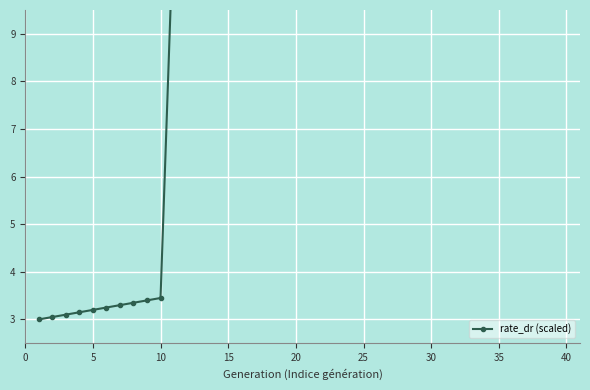

Reading right to left, transcribe all the data shown in this chart.

9.8	9.8	9.8	9.8	9.7	9.7	9.8	9.8	9.8	9.7	9.7	9.8	9.8	9.8	9.8	9.8	9.8	9.8	9.8	9.8	9.8	9.7	9.7	9.7	9.9	10.1	10.5	11.4	11.9	11.7	3.5	3.4	3.4	3.3	3.2	3.2	3.1	3.1	3.0	3.0